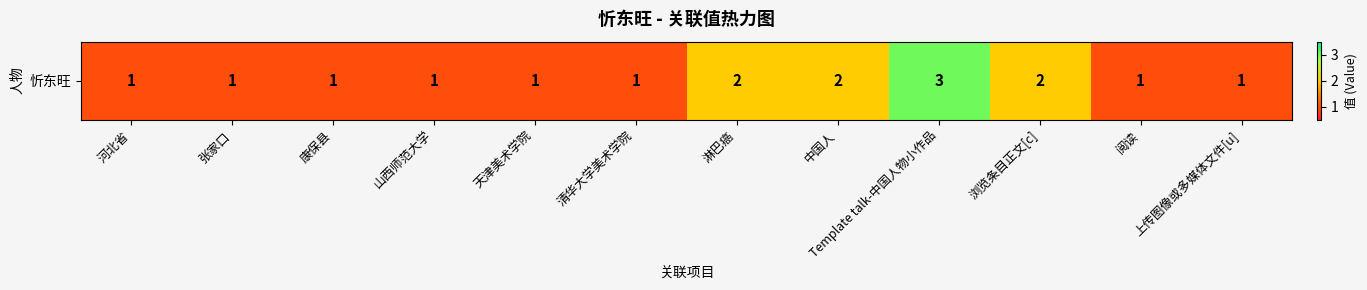

What is the minimum value shown in the chart?

1